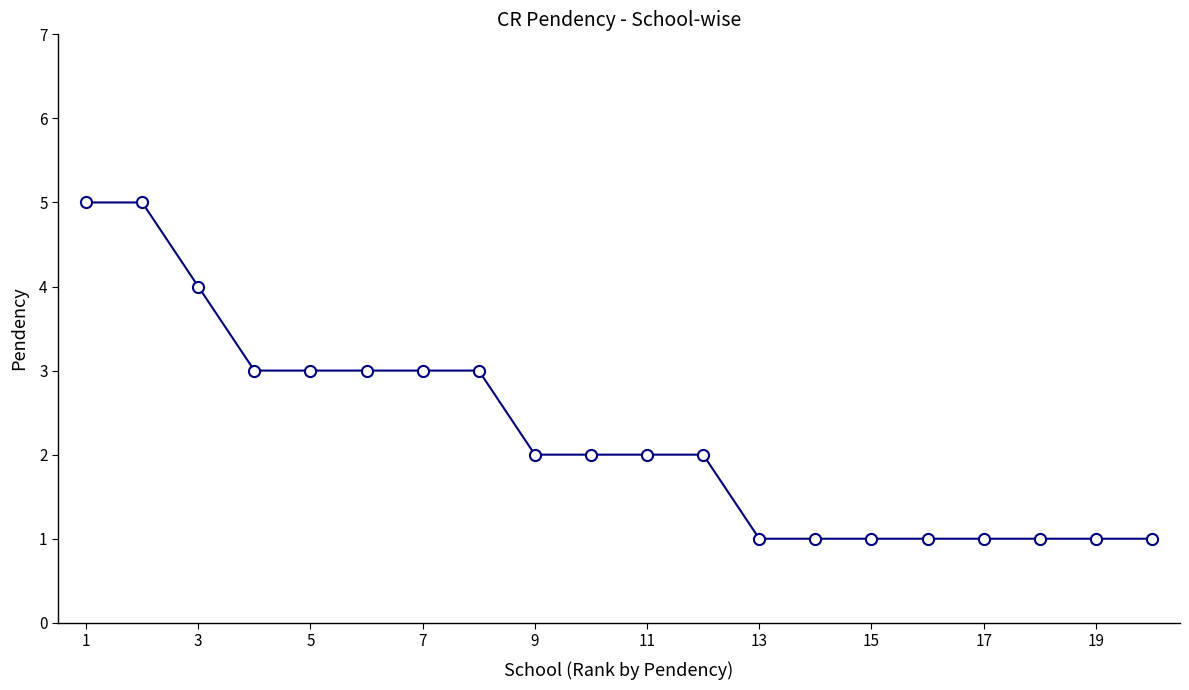

Reading left to right, transcribe all the data shown in this chart.

5	5	4	3	3	3	3	3	2	2	2	2	1	1	1	1	1	1	1	1